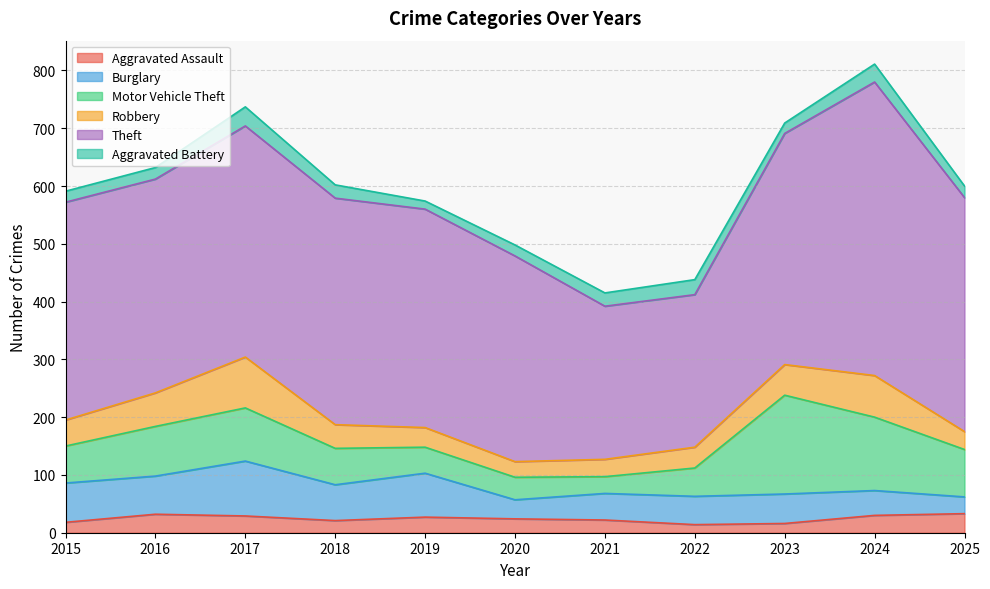

What is the difference between the Robbery values at 2015 and 2021?

15